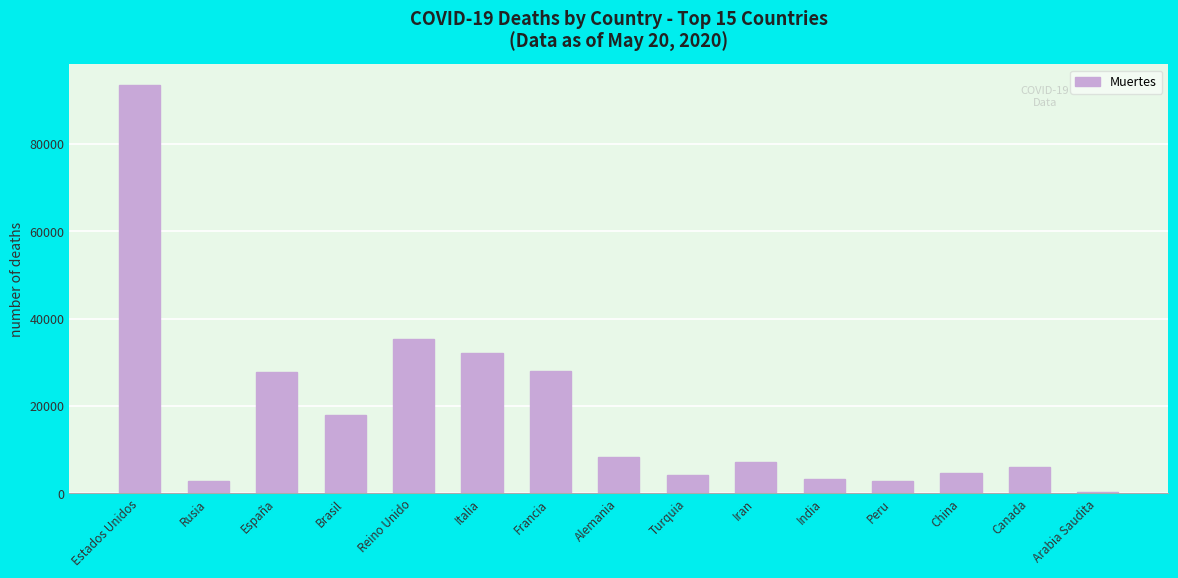

What is the change in value from China to Canada?

+1278